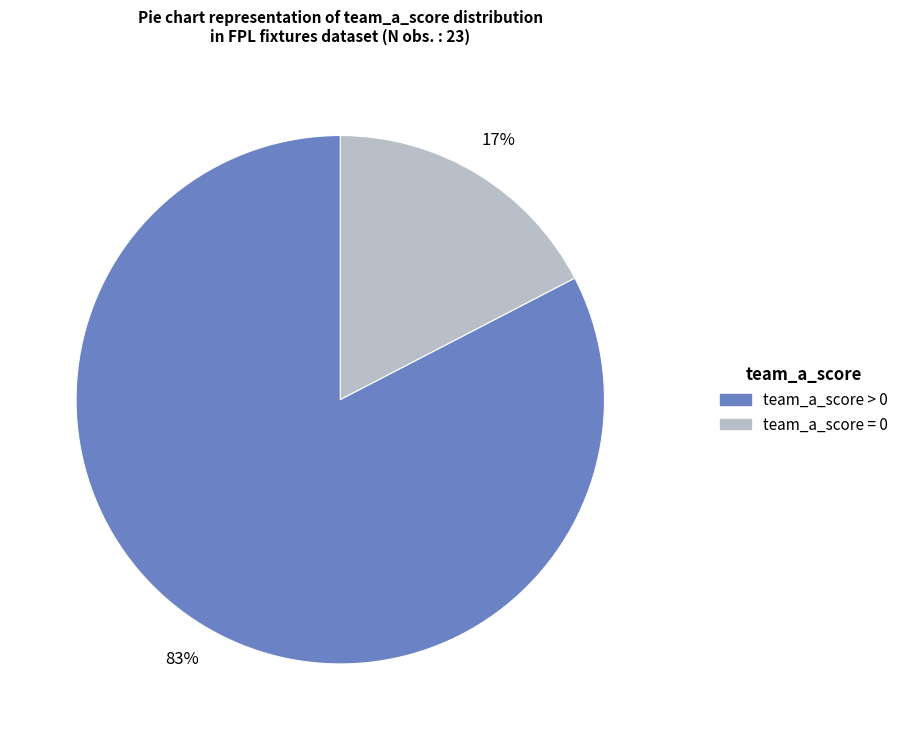

Does any single category account for the majority?

Yes